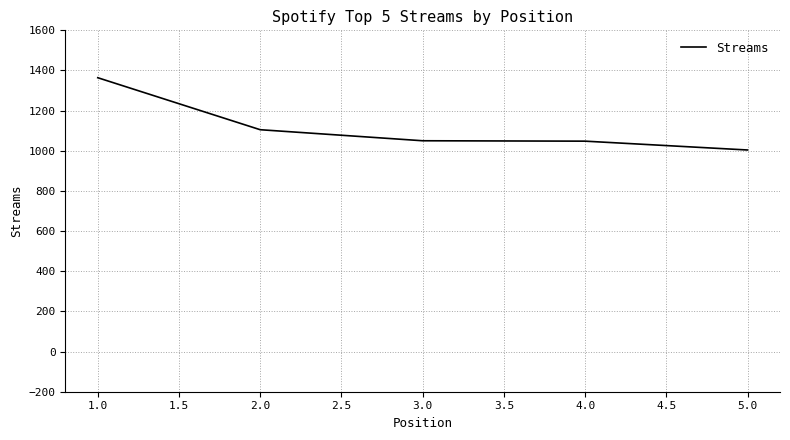

What is the sum of the values at 5.0 and 2.0?

2109